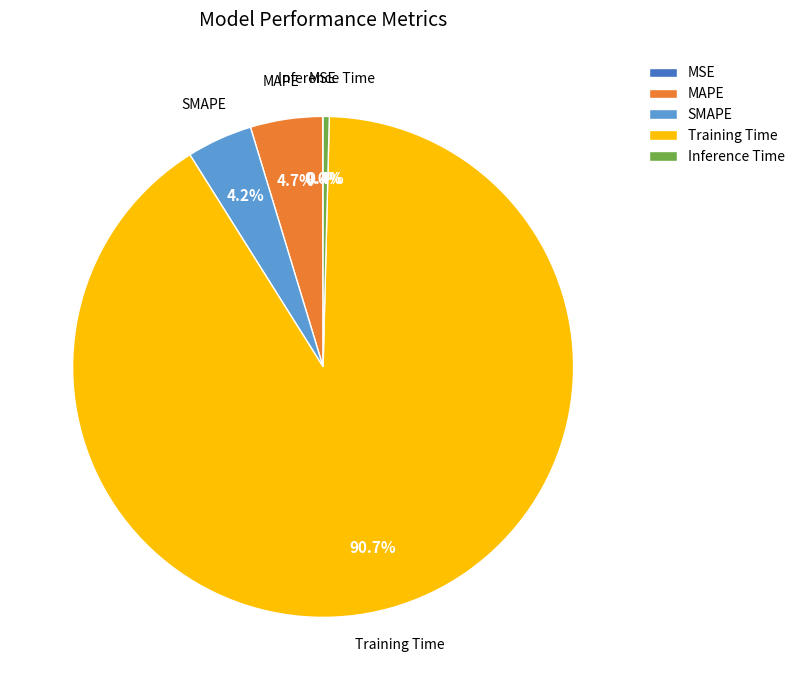

Which slice represents more than half of the pie?

Training Time